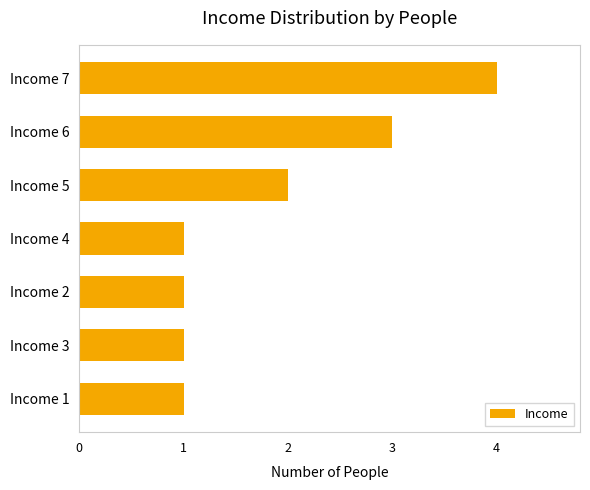

Reading top to bottom, what are all the values shown in this chart?

Income 7=4	Income 6=3	Income 5=2	Income 4=1	Income 2=1	Income 3=1	Income 1=1